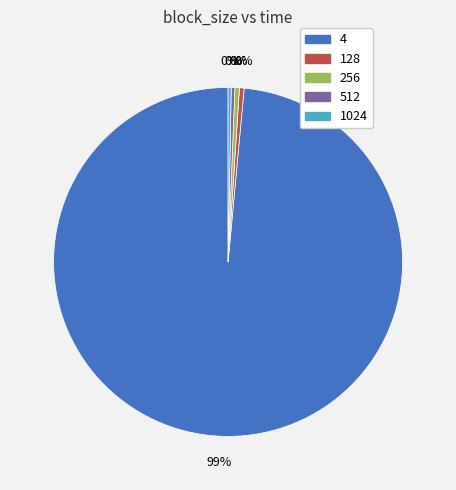

Which has a higher value, 256 or 4?

4